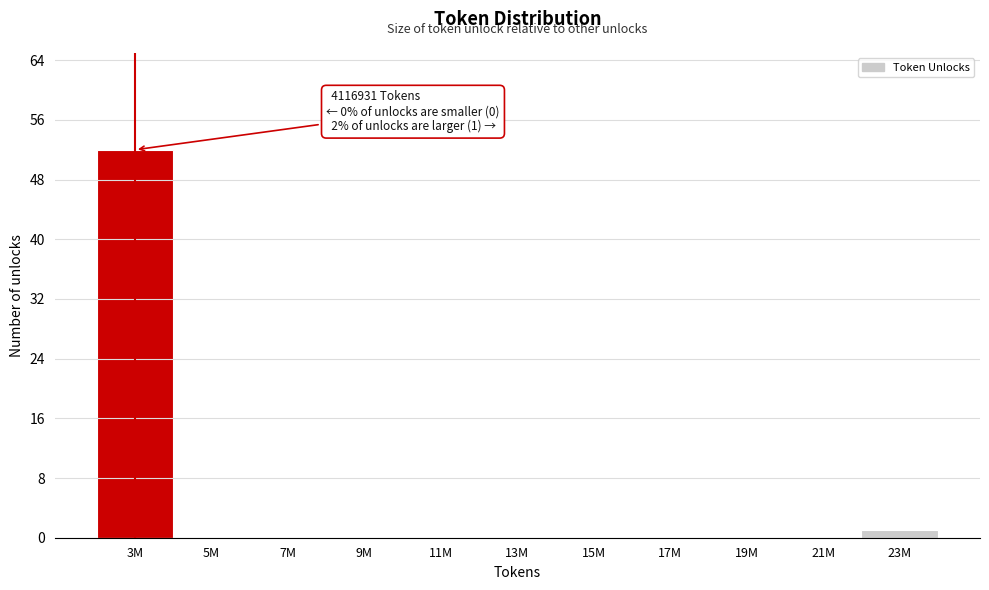

Reading left to right, list all the values displayed in this chart.

3M=52	5M=0	7M=0	9M=0	11M=0	13M=0	15M=0	17M=0	19M=0	21M=0	23M=1